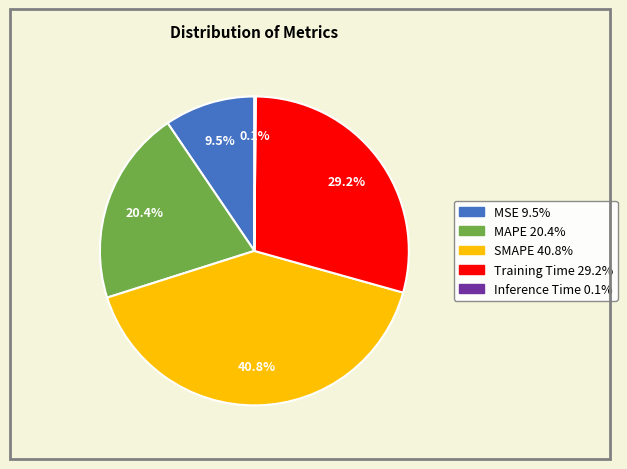

What portion of the pie excludes MSE?

90.5%